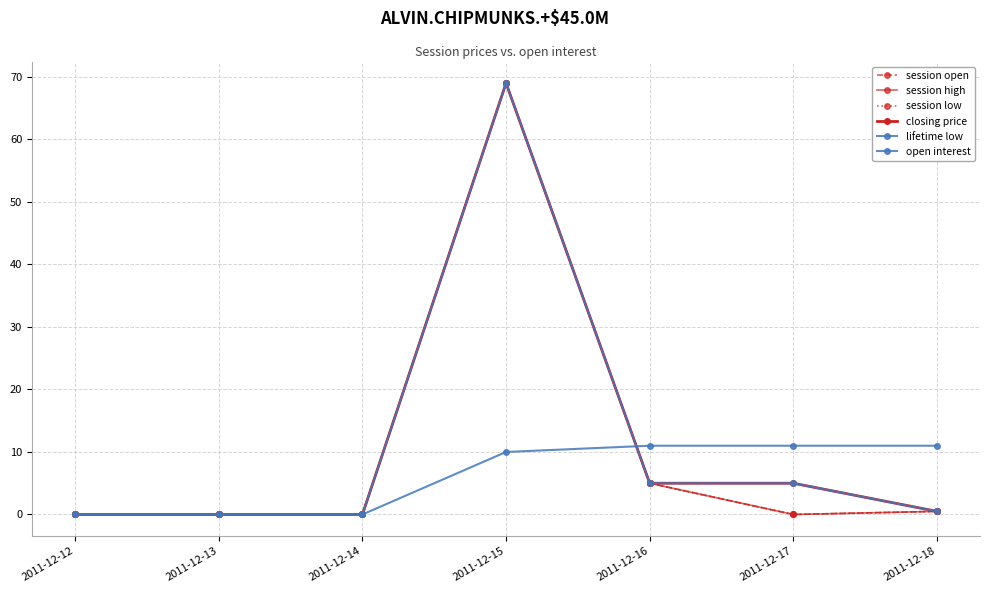

Is this an area chart (filled region under the line)?

No